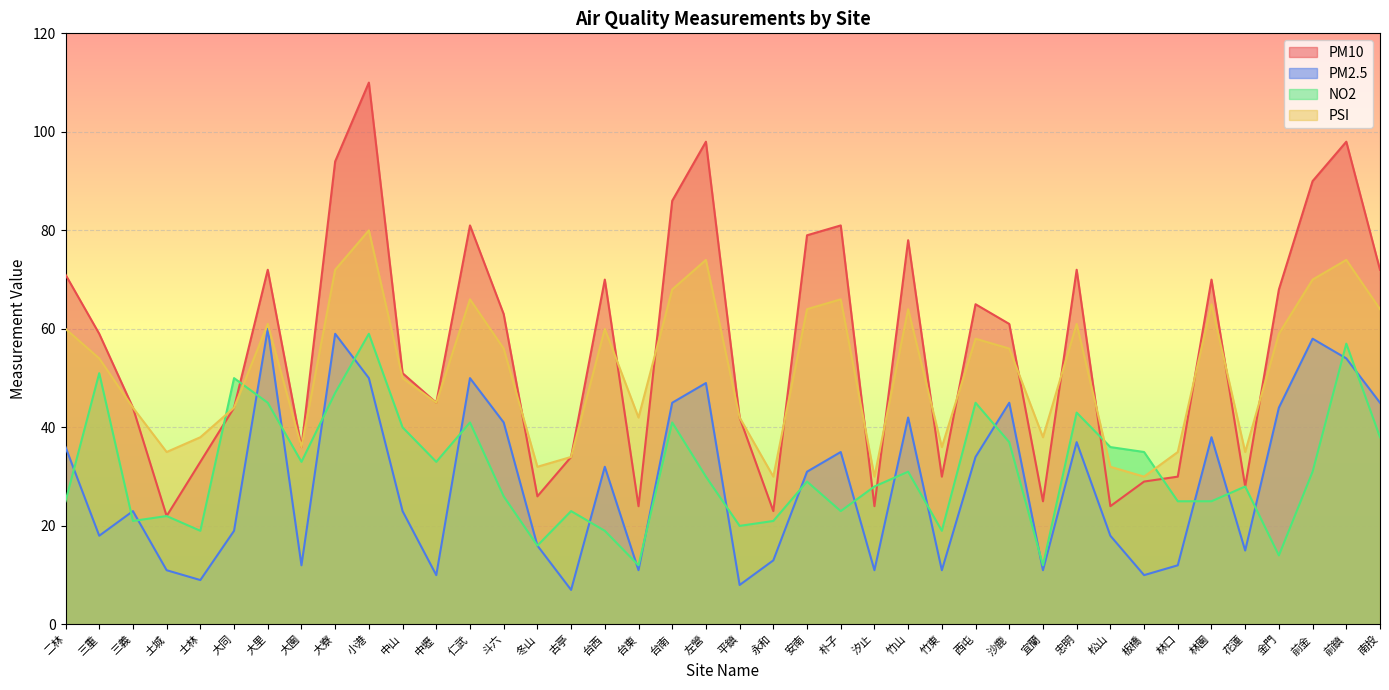

At which category does PM2.5 reach its first local valley?

三重